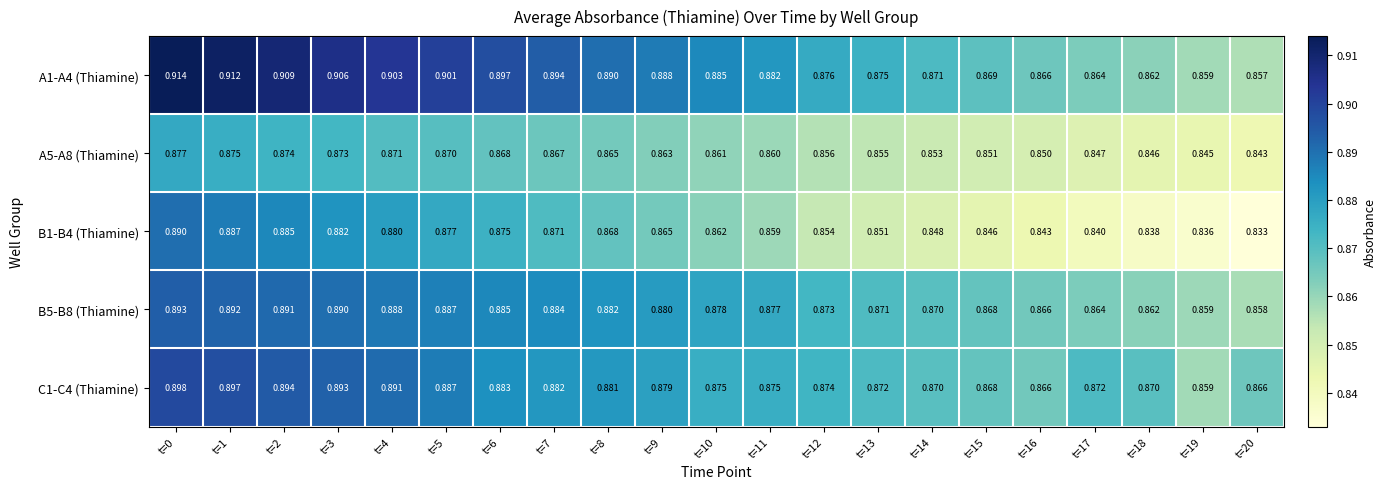

Is the value of B5-B8 (Thiamine) at t=16 greater than the value of B1-B4 (Thiamine) at t=16?

Yes